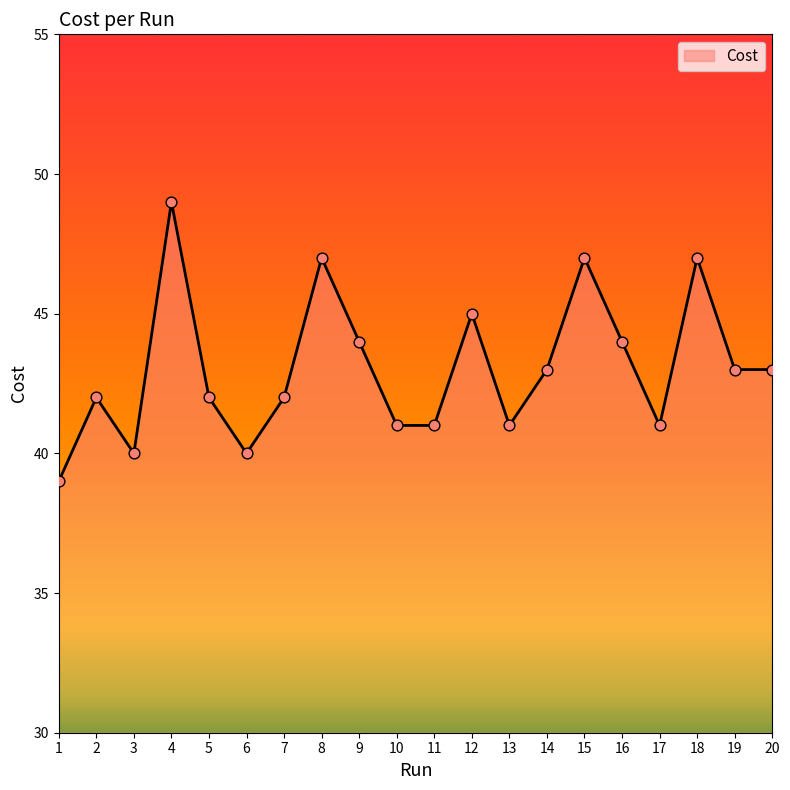

Between 2 and 19, which is larger?

19